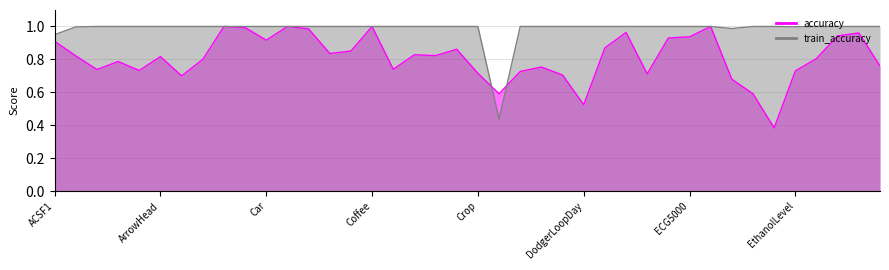

True or false: train_accuracy has a value of 0.6 at EOGVerticalSignal.

False